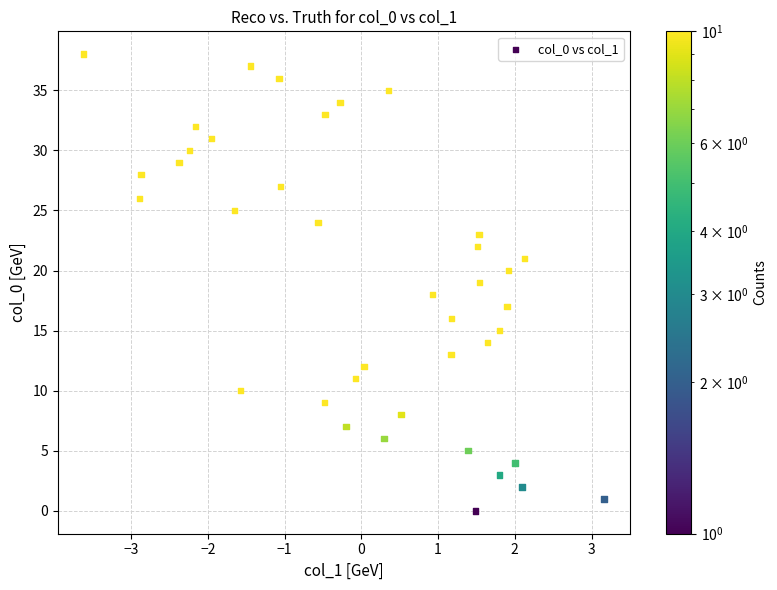

What is the range of Y values (max minus min)?

38